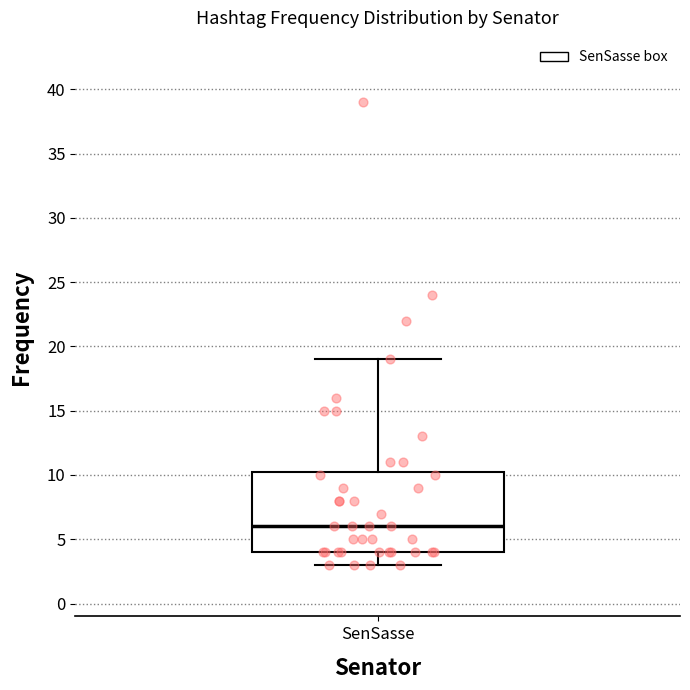

Transcribe this box plot: give where the median line is, the range the box spans, and where the two whiskers end, as read against the y-axis. The values are not printed on the chart, so give them approximately, as read against the axis.

median 6.0, box 4.0 to 10.5, whiskers 3.0 to 19.0